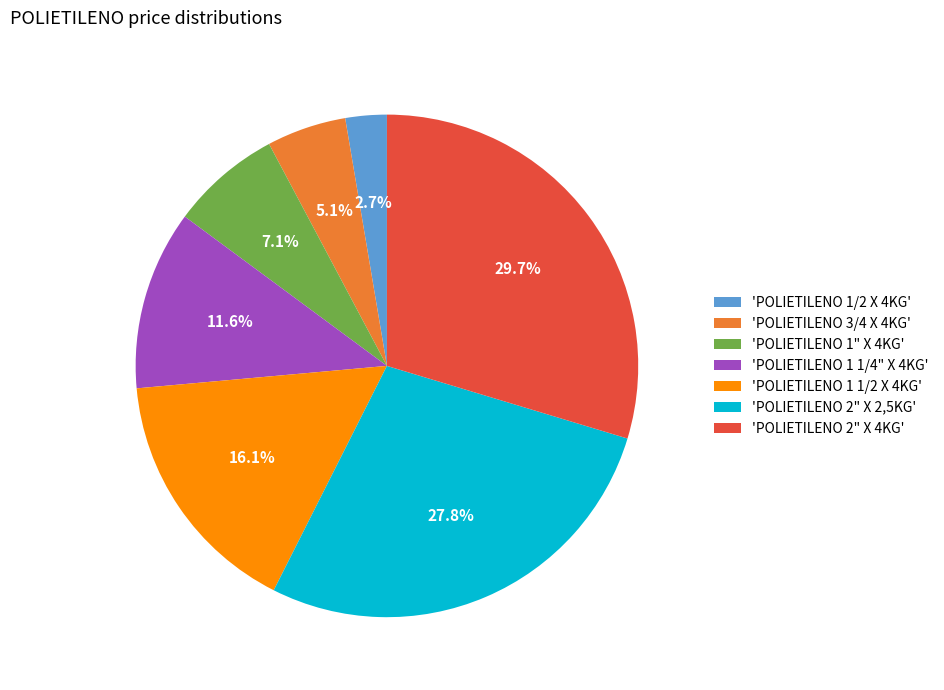

Which category has the biggest portion of the pie?

'POLIETILENO 2" X 4KG'